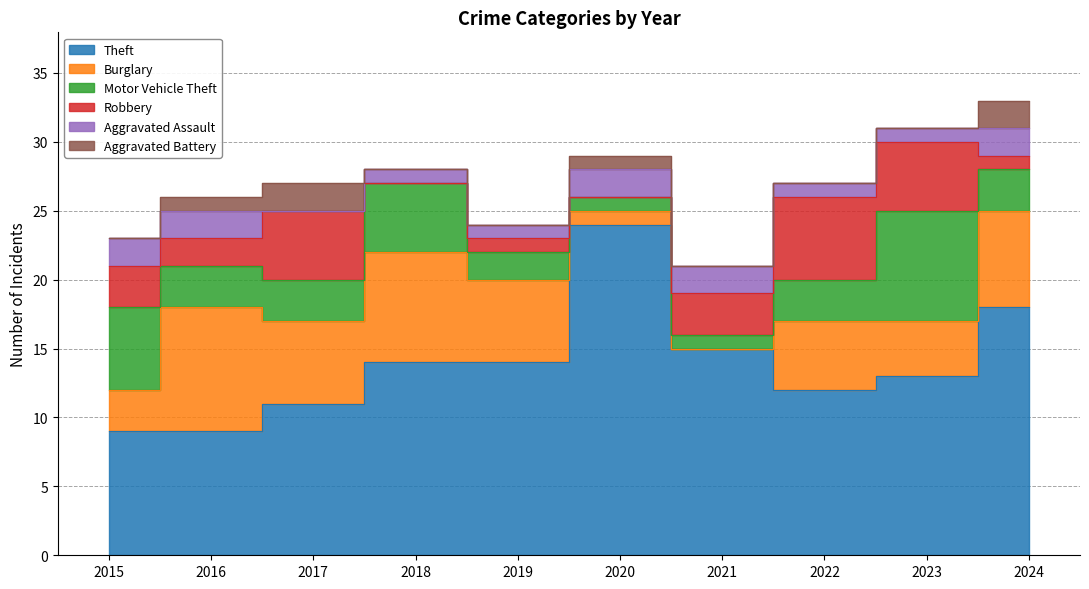

List the labels in order of Aggravated Battery value, smallest first.

2015, 2018, 2019, 2021, 2022, 2023, 2016, 2020, 2017, 2024